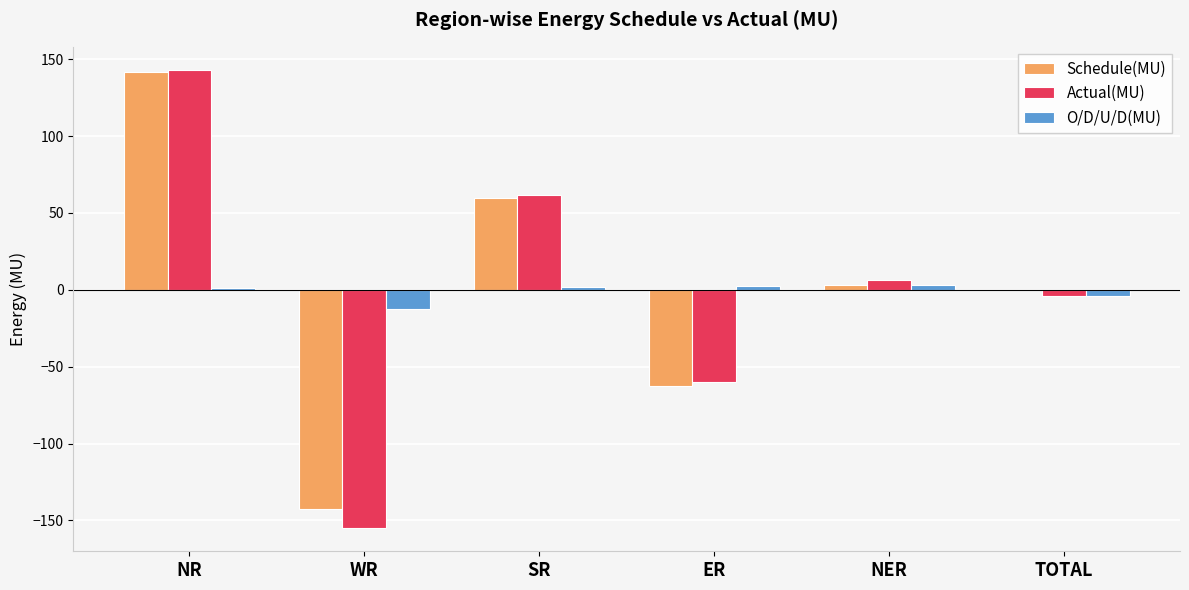

What is the sum of the Actual(MU) values at NR and TOTAL?

139.2